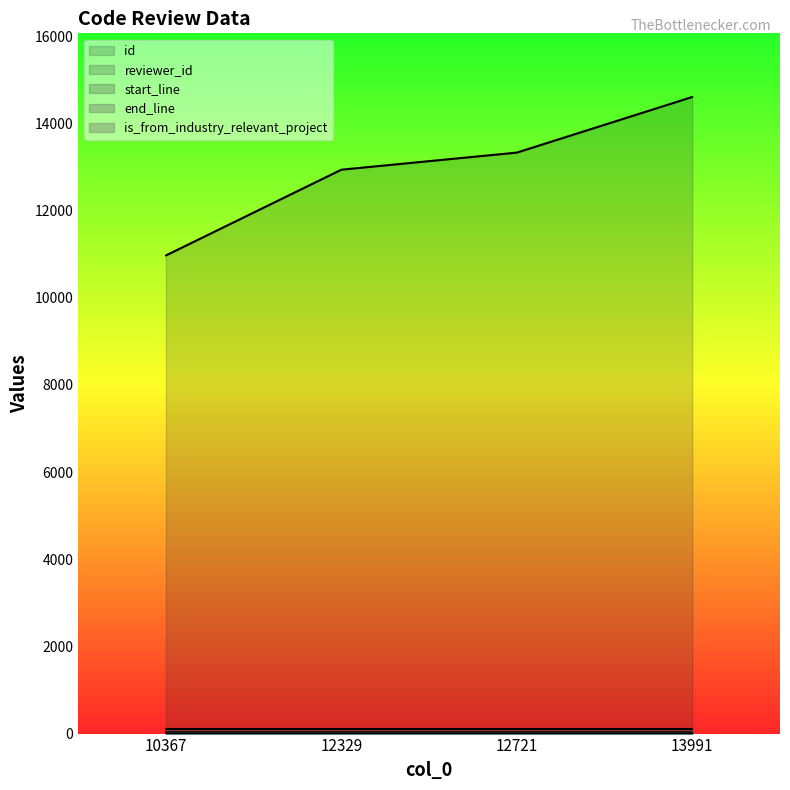

Reading right to left, extract all data points from this chart.

id: 13991=14605	12721=13329	12329=12937	10367=10969
reviewer_id: 13991=4	12721=21	12329=20	10367=3
start_line: 13991=32	12721=32	12329=32	10367=32
end_line: 13991=107	12721=107	12329=107	10367=107
is_from_industry_relevant_project: 13991=1	12721=1	12329=1	10367=1